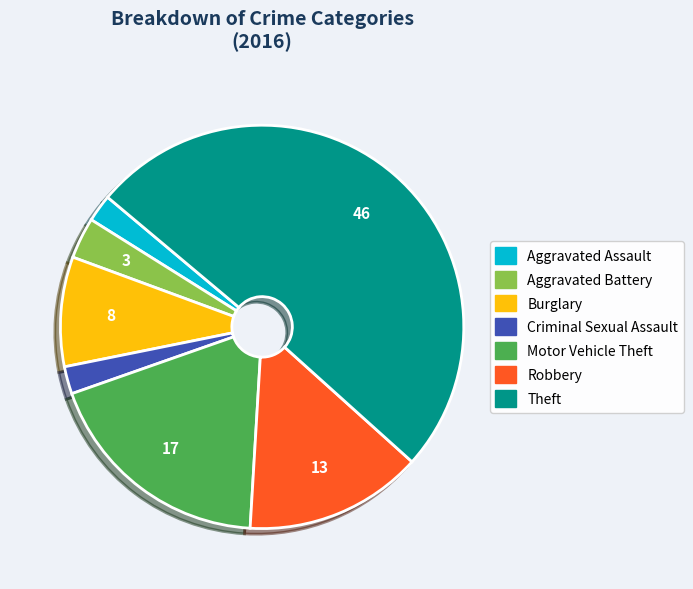

The Robbery slice represents 22% of the pie. True or false?

False